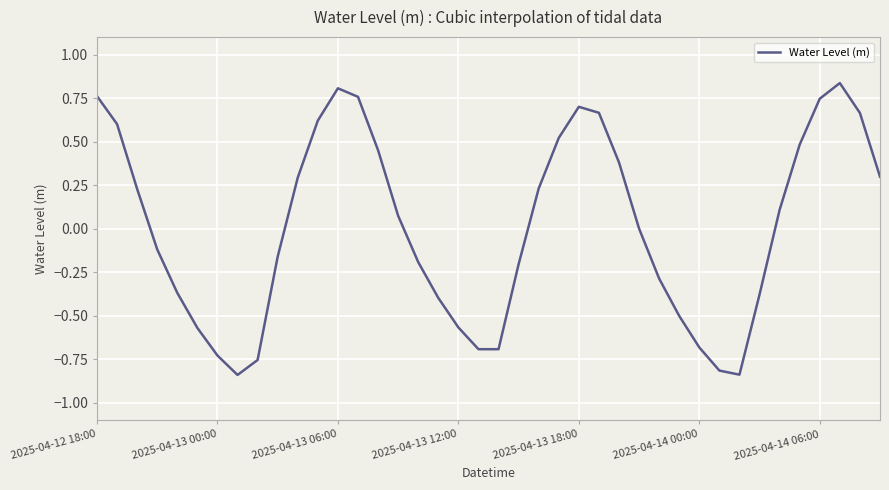

How many interior local valleys (lower than both neighbors) does the data have?

3